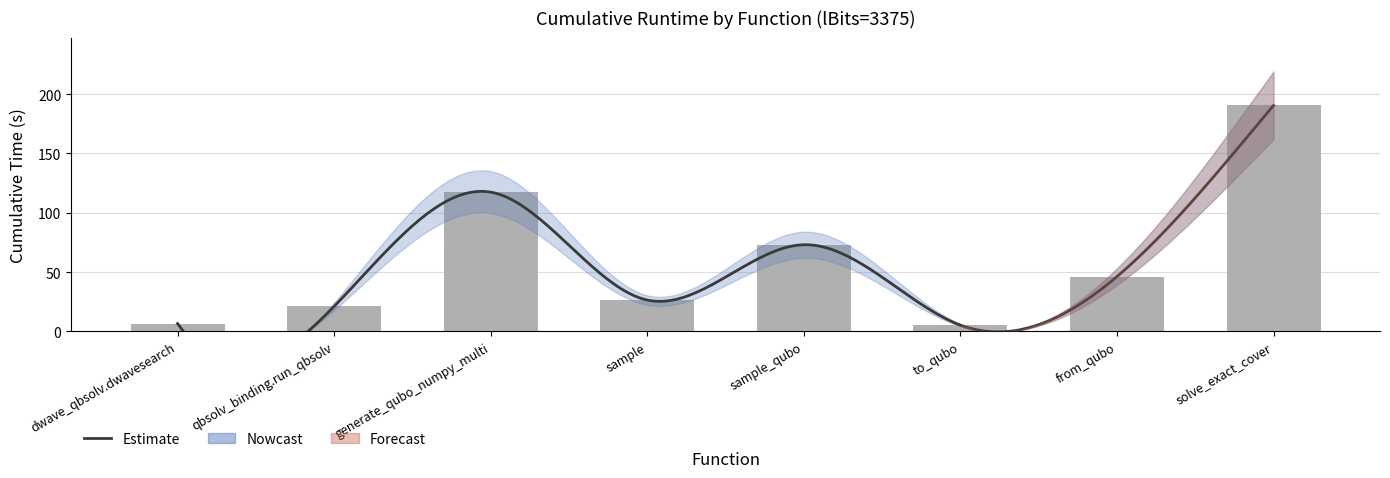

Which category has the lowest value across all series?

to_qubo